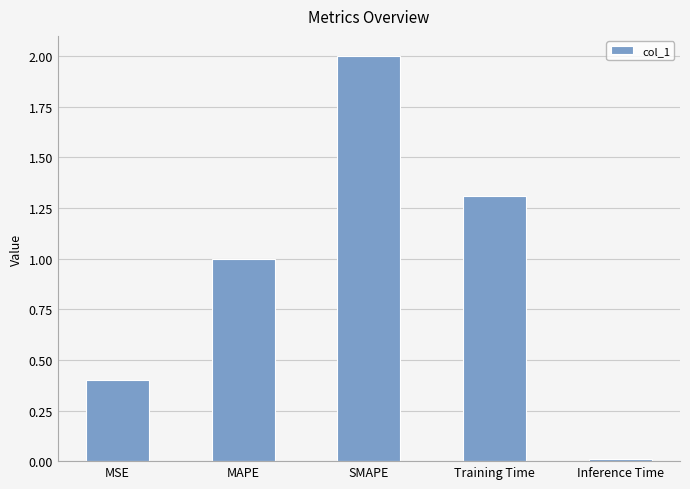

Is it true that the value at Training Time is 0.8?

False